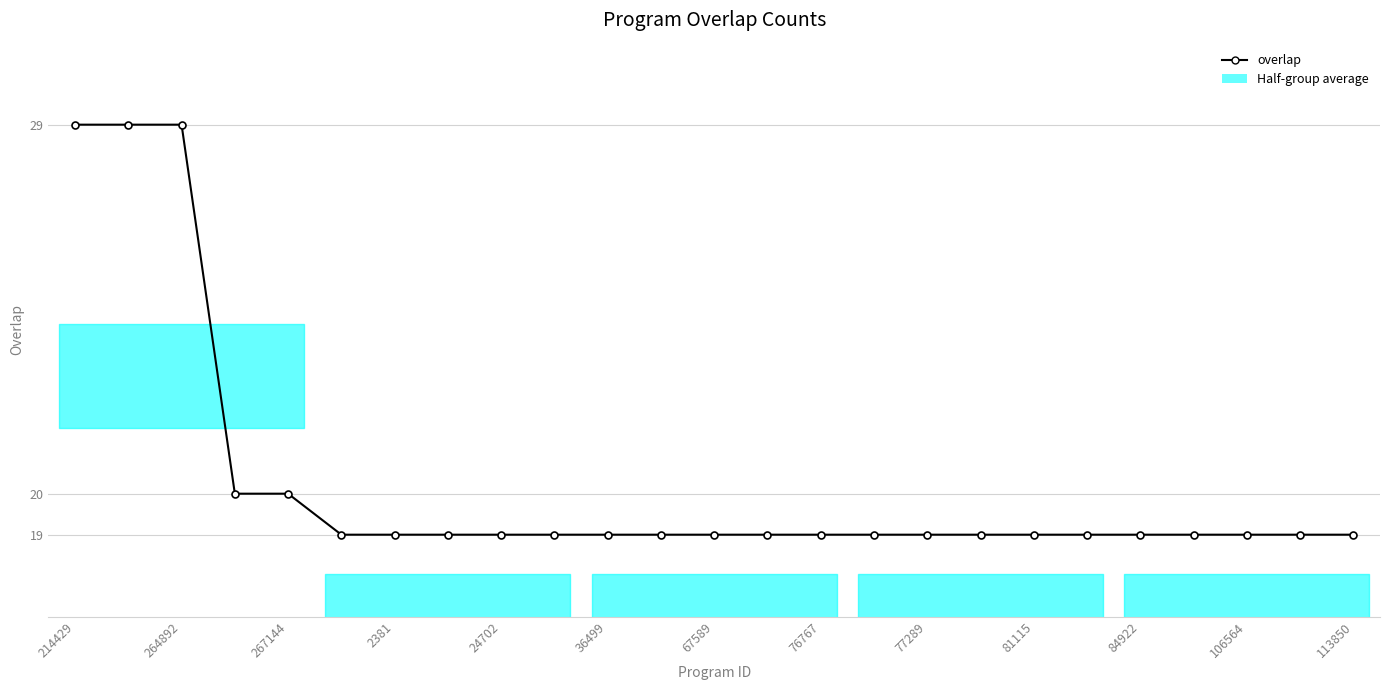

Reading left to right, list all the values displayed in this chart.

29	29	29	20	20	19	19	19	19	19	19	19	19	19	19	19	19	19	19	19	19	19	19	19	19